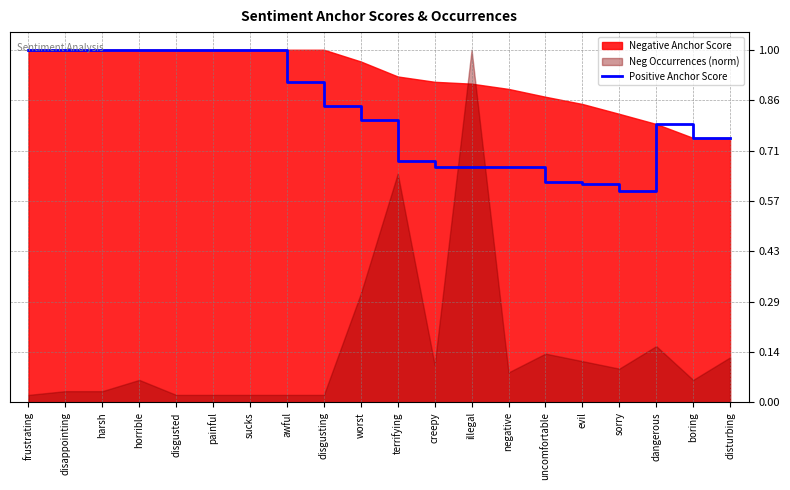

True or false: the data has more than 0 interior local peaks.

True